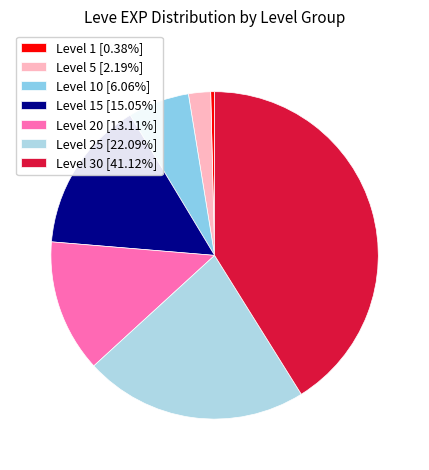

How many segments does this pie chart have?

7